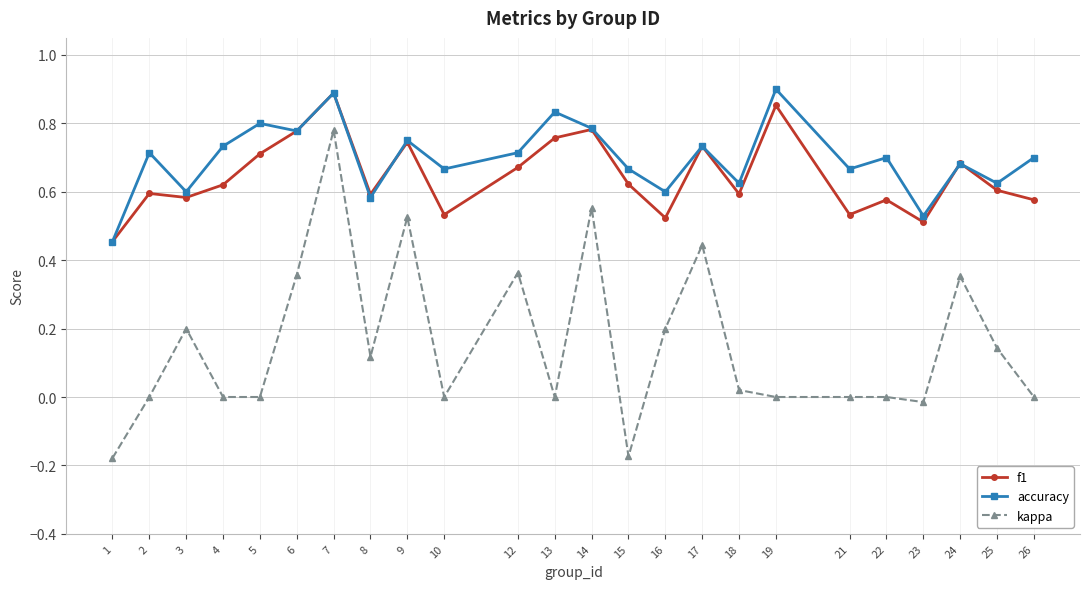

True or false: f1 and kappa cross at least once.

False